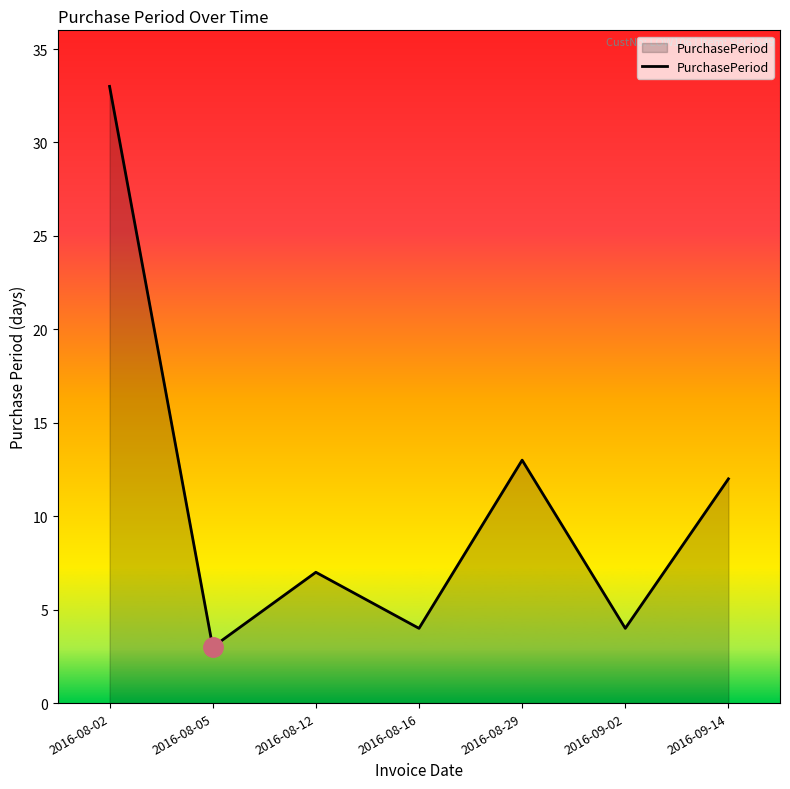

What is the smallest value displayed?

3